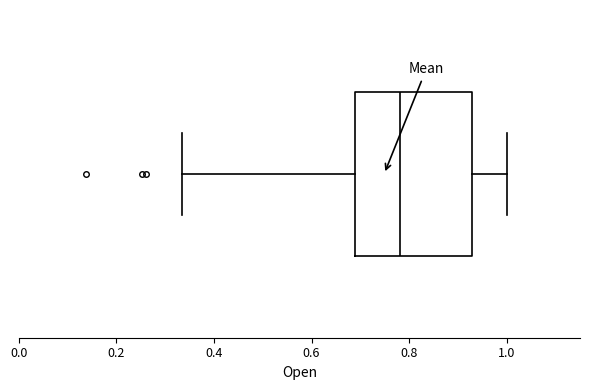

Read this box plot against the x-axis: the position of the median line, the range covered by the box, and the ends of both whiskers. The values are not printed on the chart, so give them approximately, as read against the axis.

median 0.78, box 0.68 to 0.92, whiskers 0.34 to 1.00